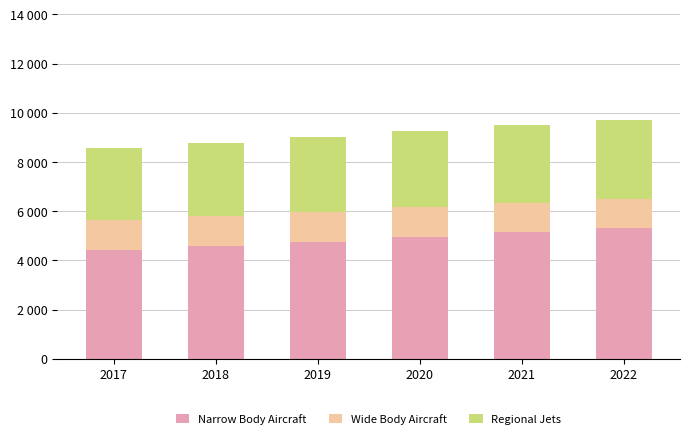

Which category has the highest value in the Narrow Body Aircraft series?

2022